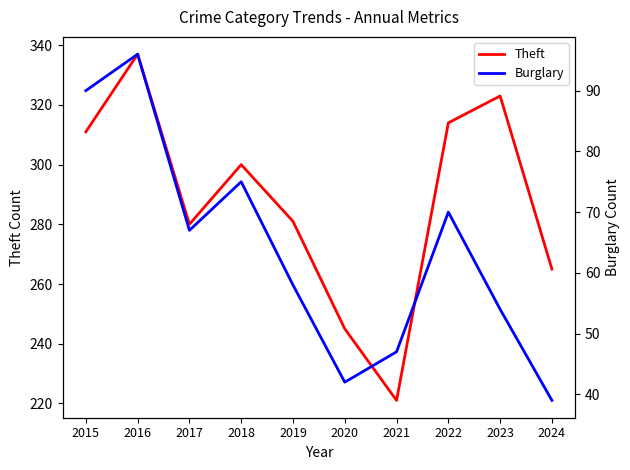

What is the value of the Theft point at the 8th from the left?

314